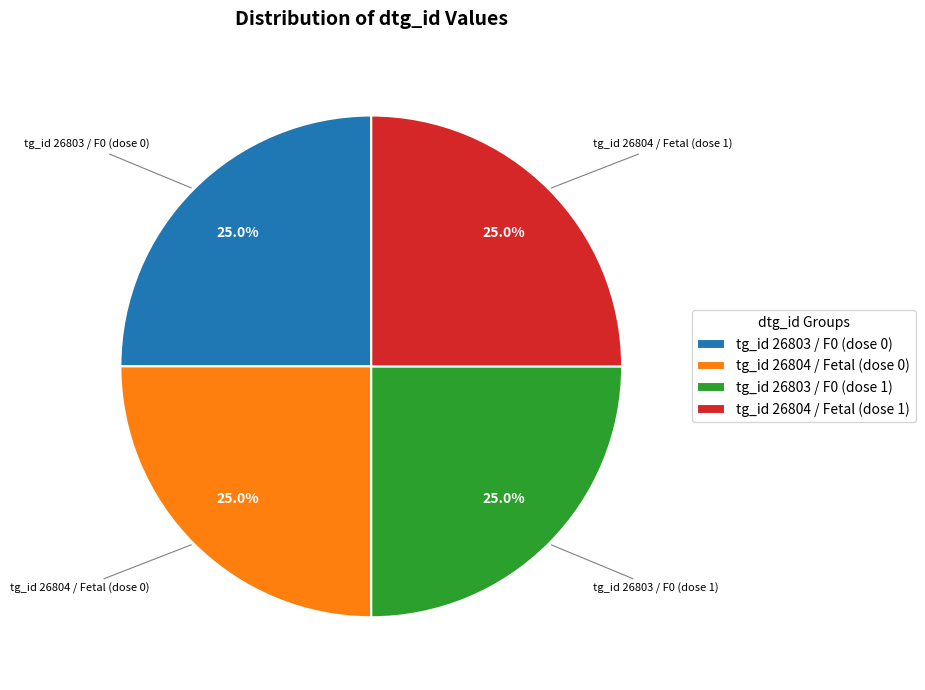

What is the ratio of the value at tg_id 26804 / Fetal (dose 0) to the value at tg_id 26803 / F0 (dose 1)?

1.0